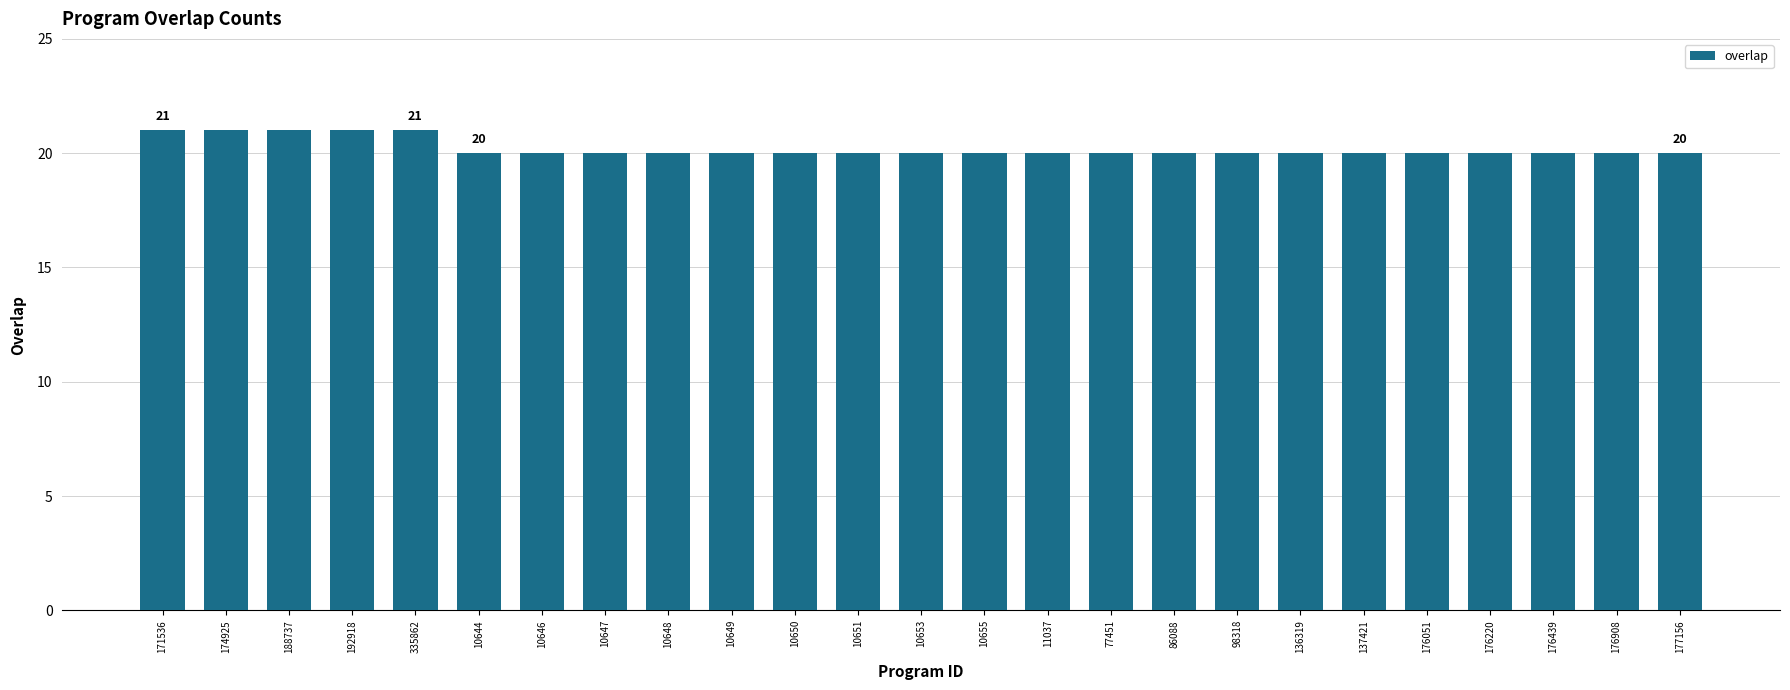

What is the label of the 18th bar from the left?

98318